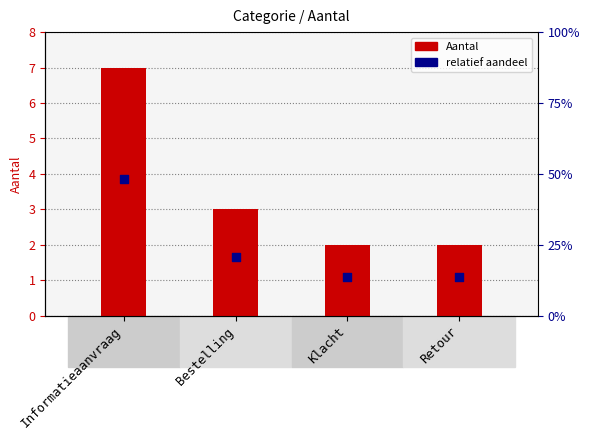

Which series has the largest total across all categories?

Aantal